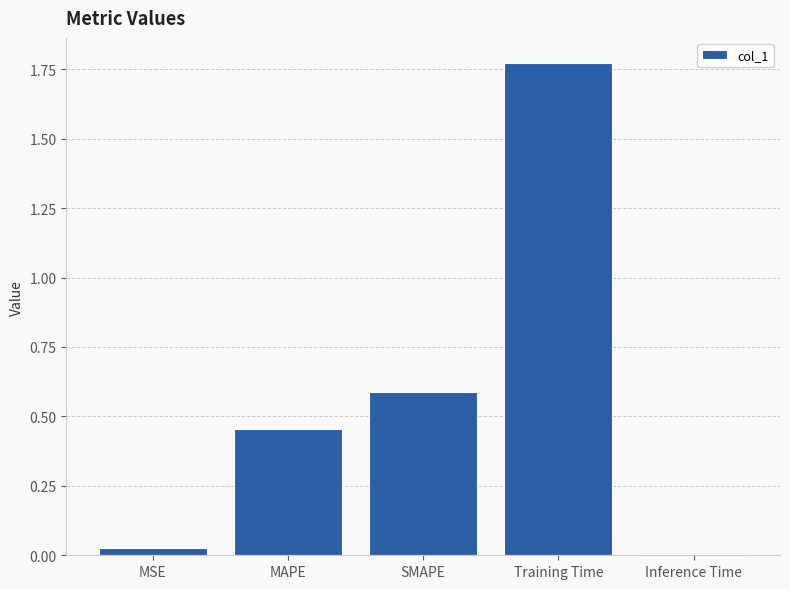

How many categories are shown in the chart?

5